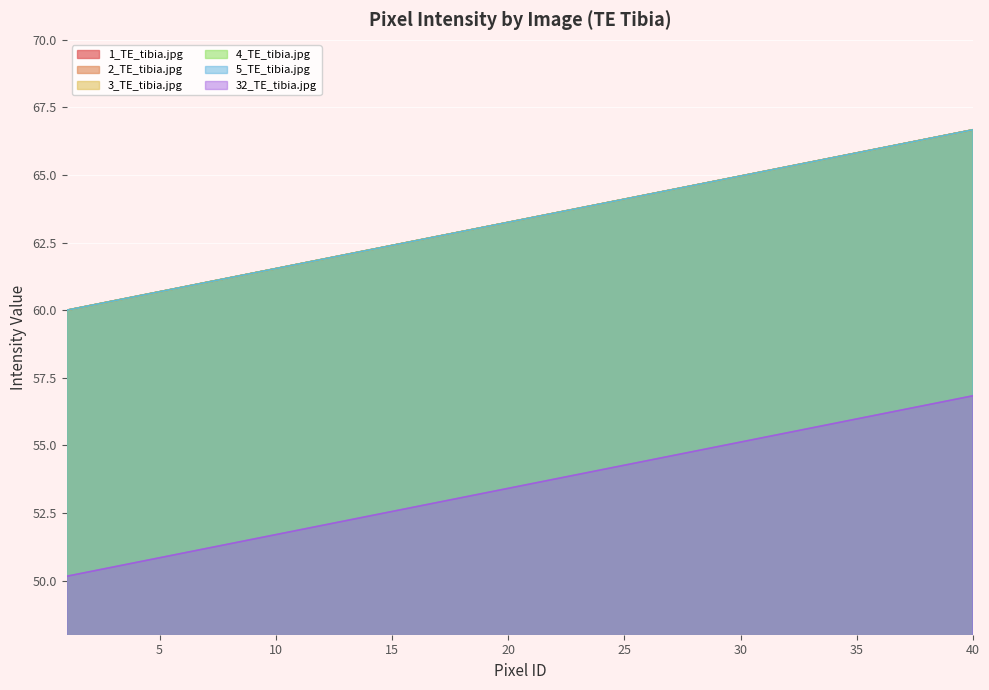

How many values in the 3_TE_tibia.jpg series are below 63?

18